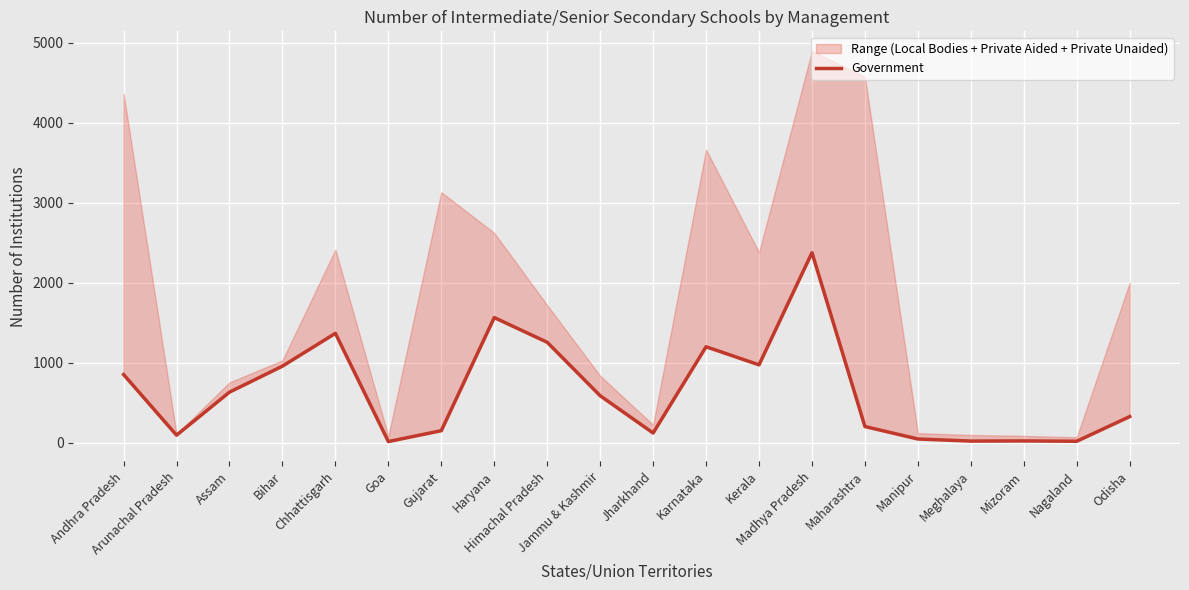

Does the chart display data point markers on the line(s)?

No